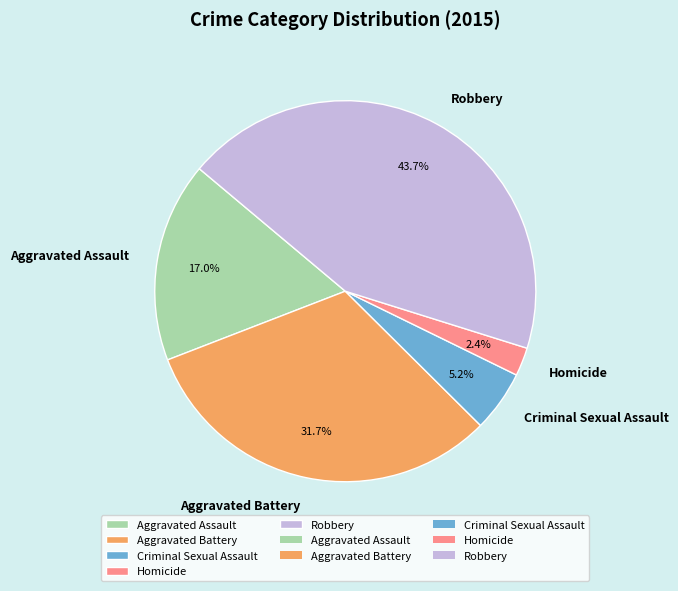

Does Robbery represent more than half of the total?

No